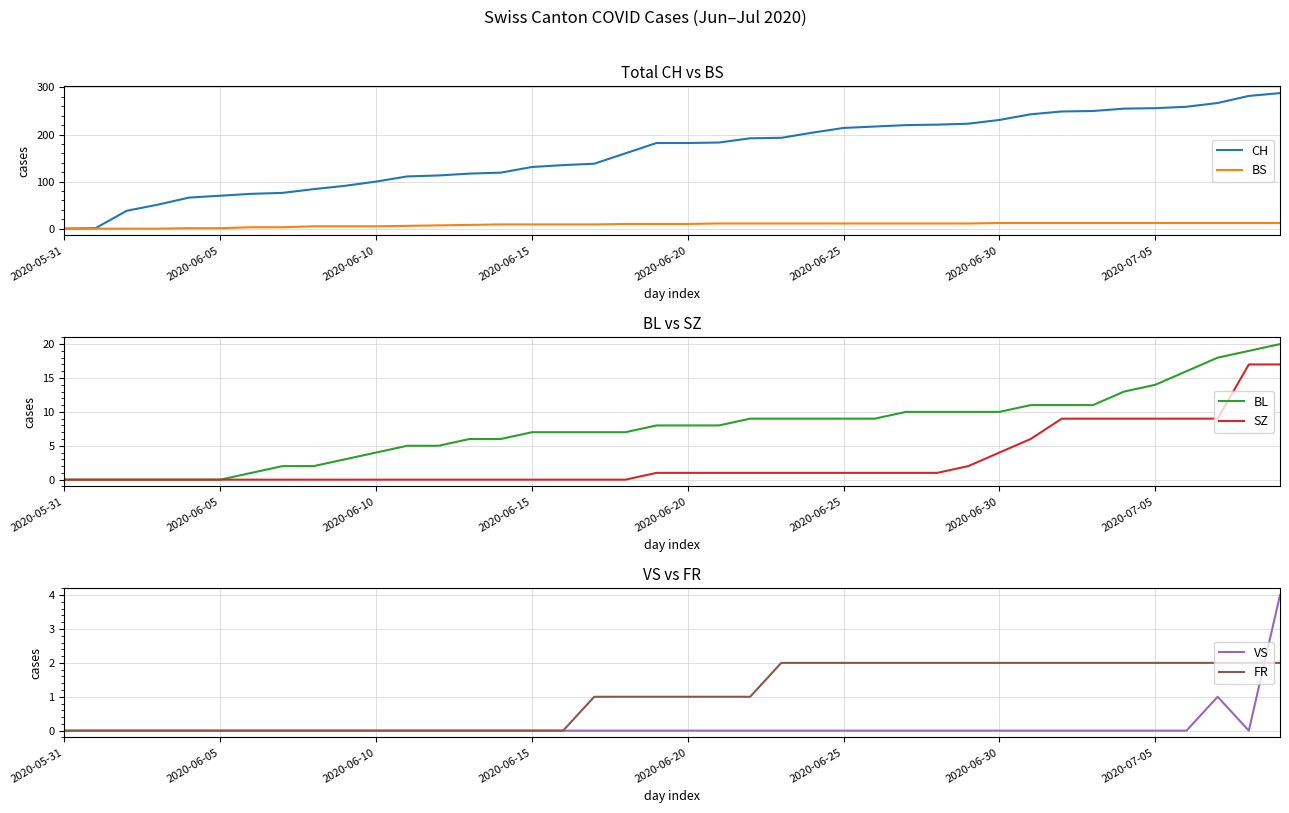

True or false: SZ and FR cross at least once.

False